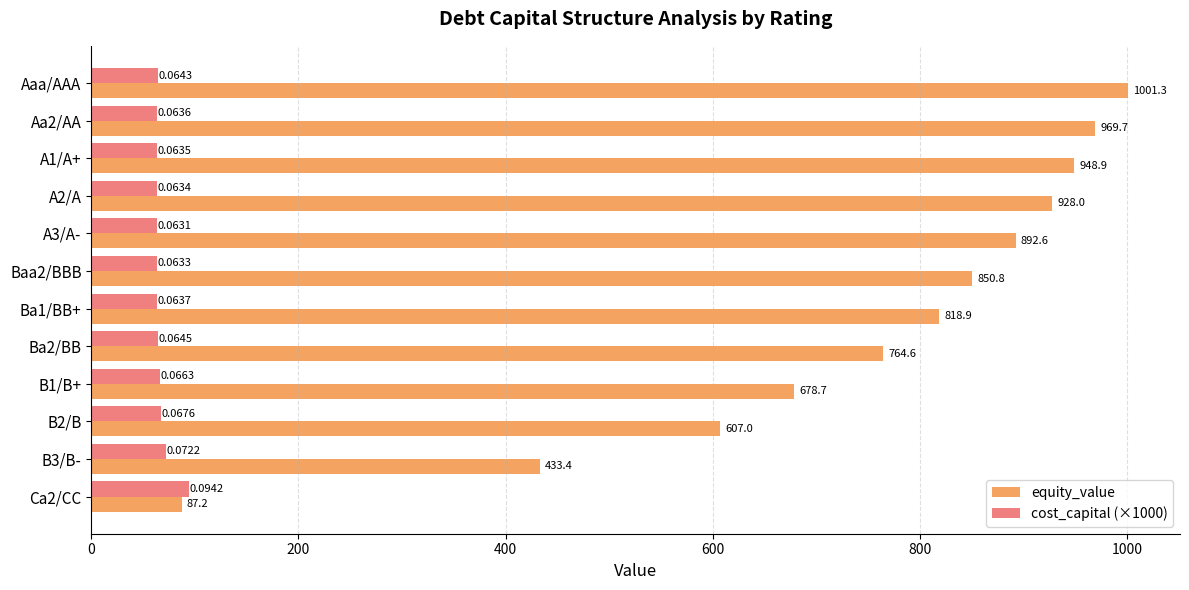

Which series has the largest total across all categories?

equity_value